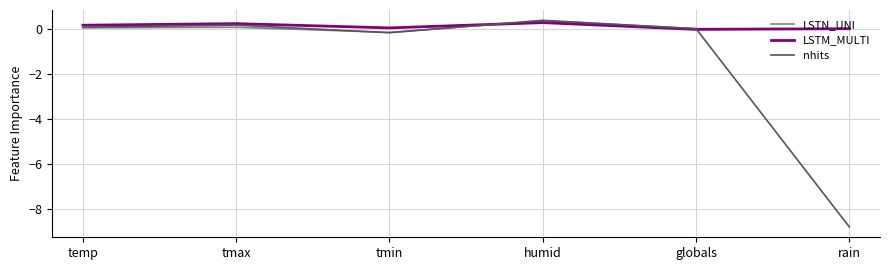

What position from the right is humid?

3